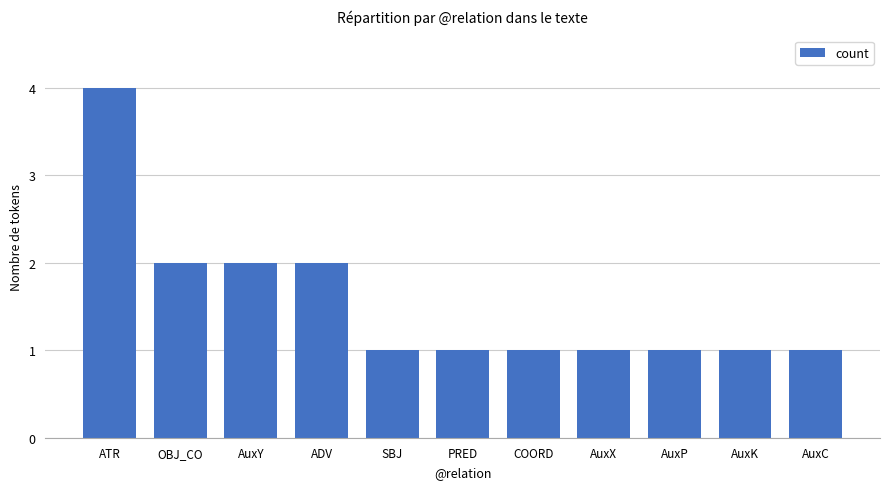

What is the change in value from AuxY to SBJ?

-1